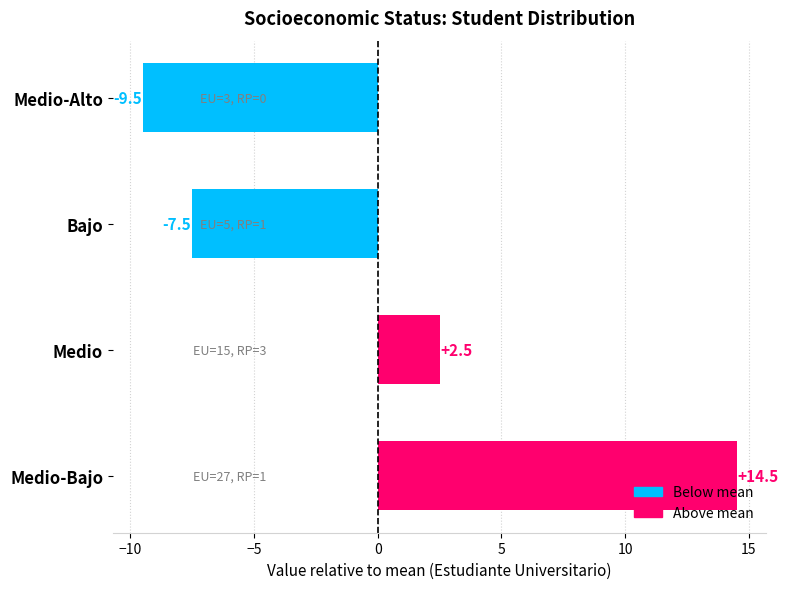

Rank the categories by value from highest to lowest.

Medio-Bajo, Medio, Bajo, Medio-Alto